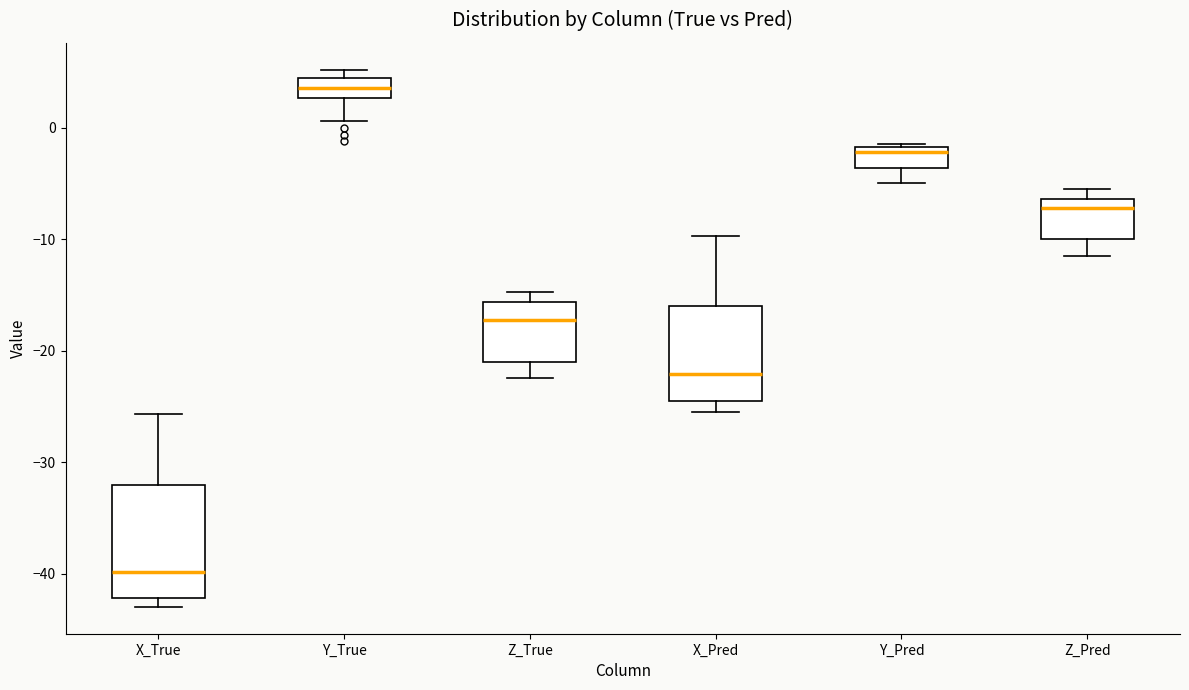

Which box has the lowest median line?

X_True